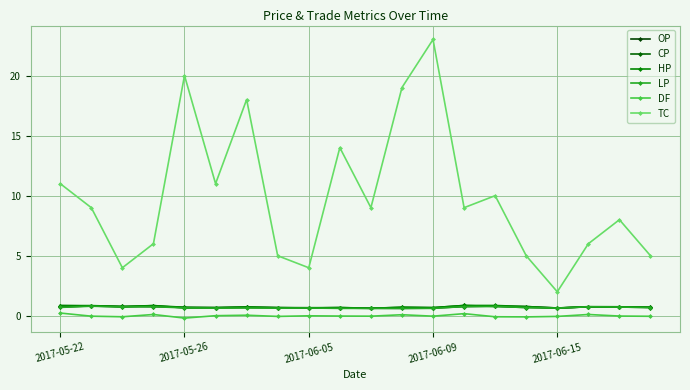

How many lines are shown in the chart?

6